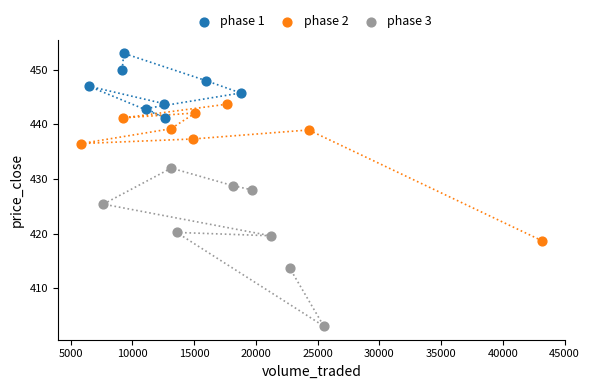

Which series reaches the maximum Y coordinate?

phase 1